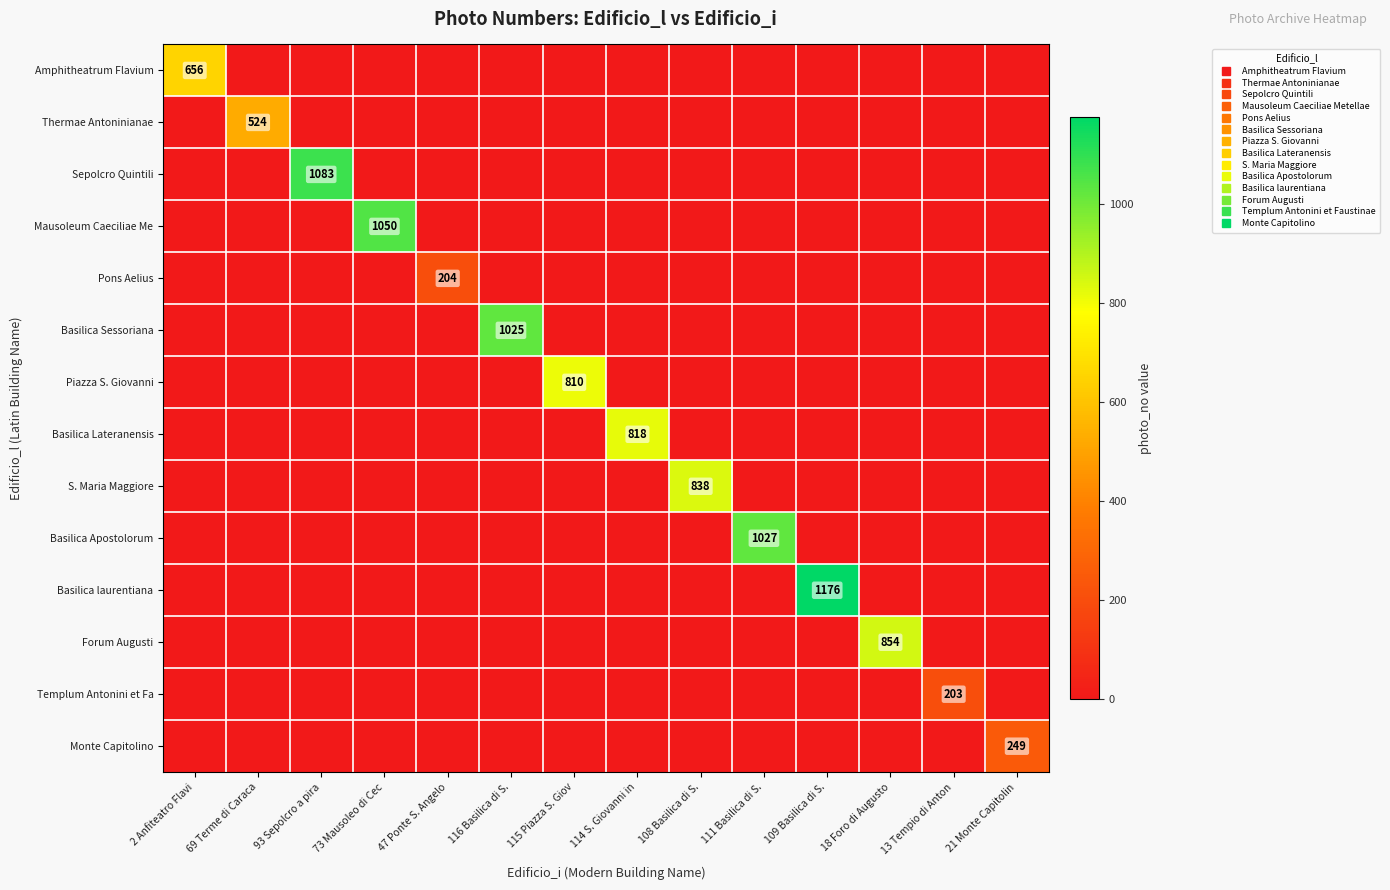

Which series has the largest total across all categories?

Basilica laurentiana